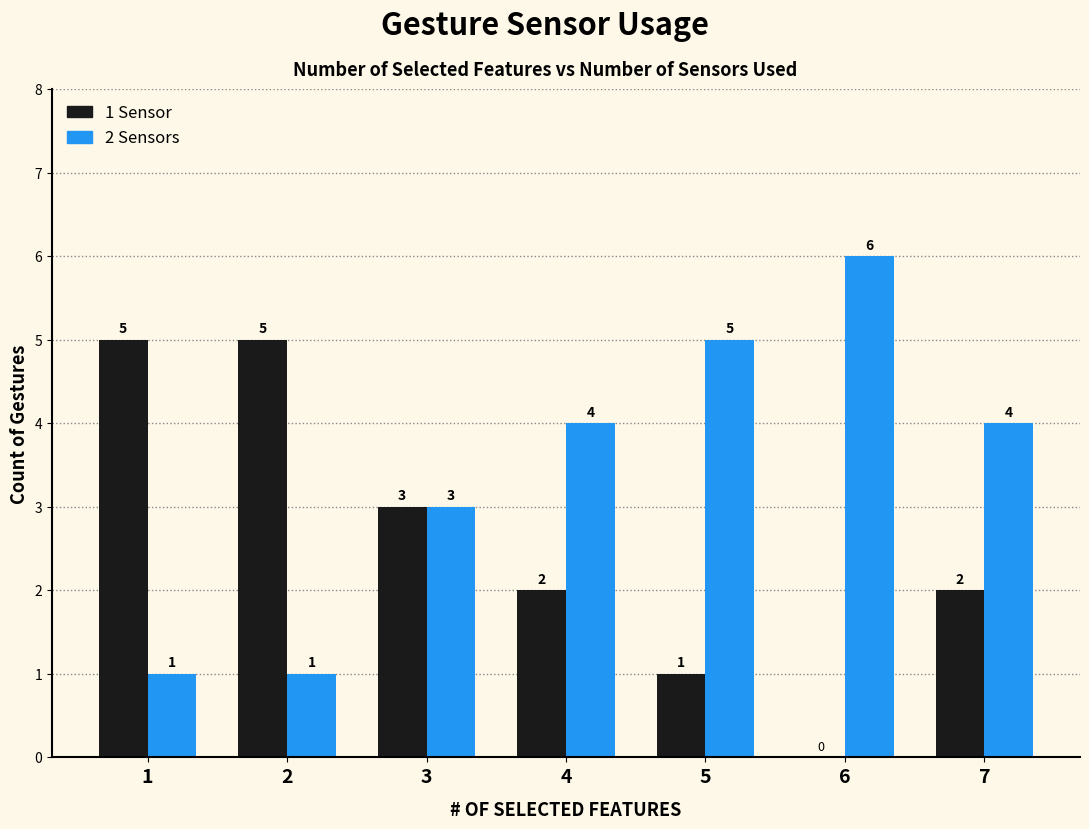

What is the maximum value for 2 Sensors?

6